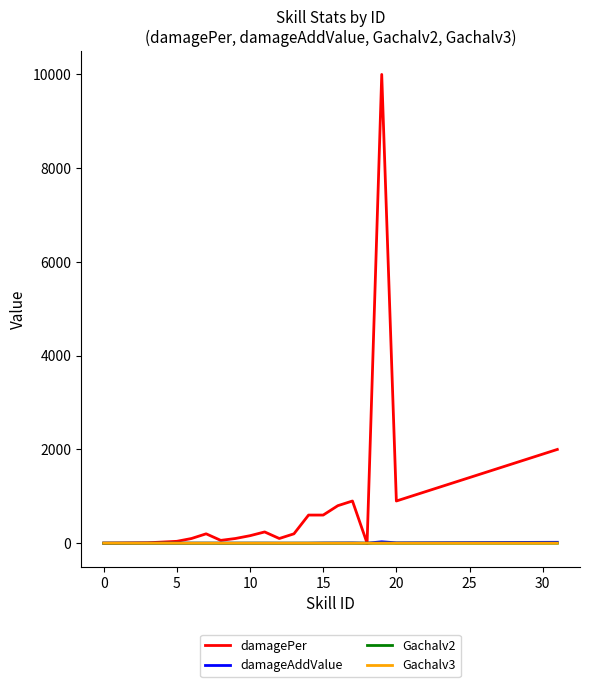

Which series has the largest range (max minus min)?

damagePer